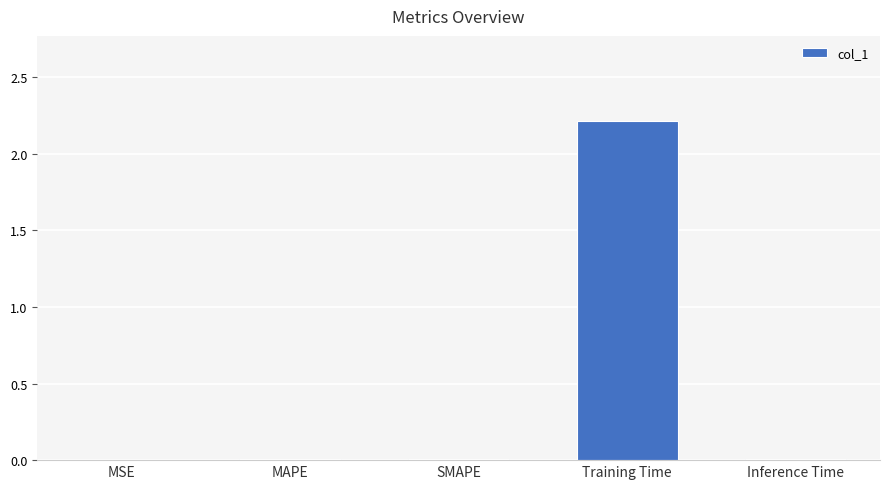

What is the greatest value displayed?

2.2